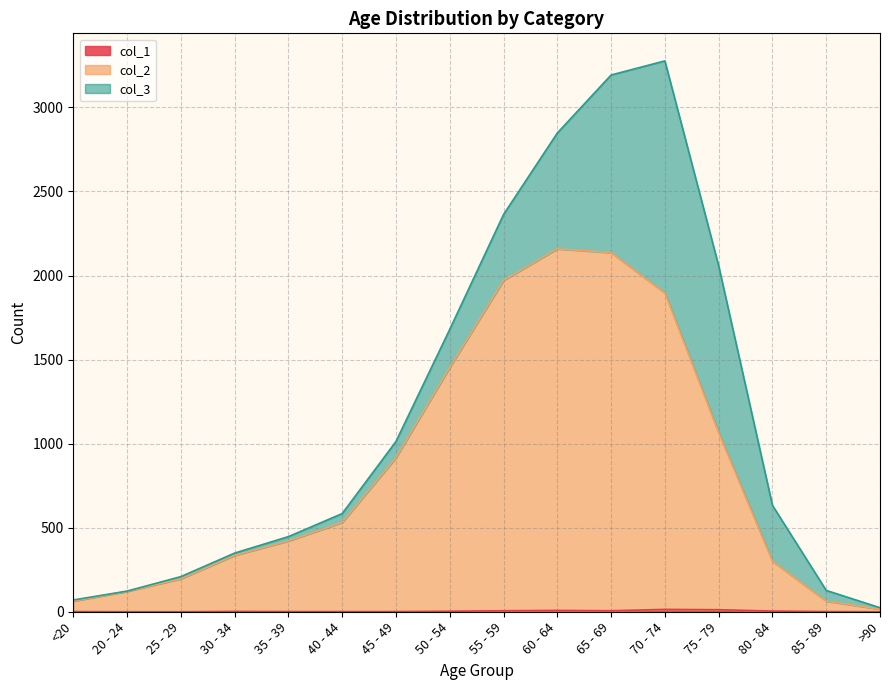

How many data points in col_1 are less than 2?

8